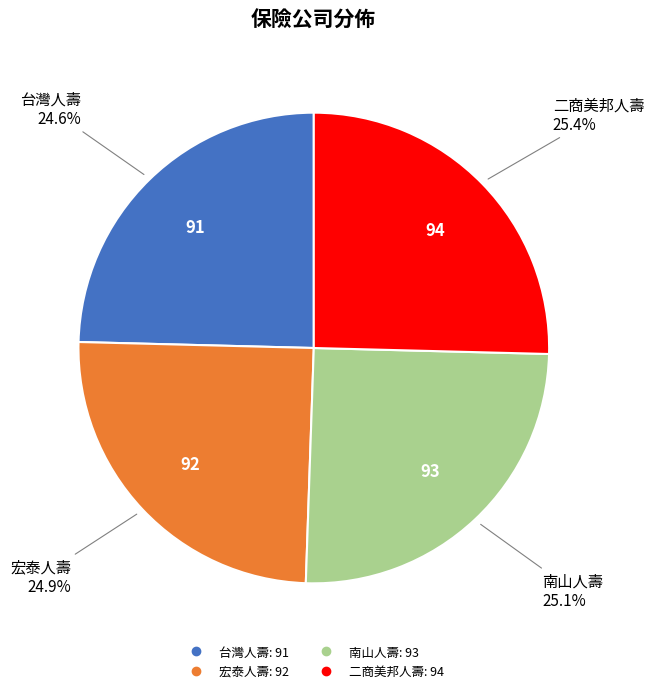

To the nearest percent, what percentage of the pie is 台灣人壽?

25%